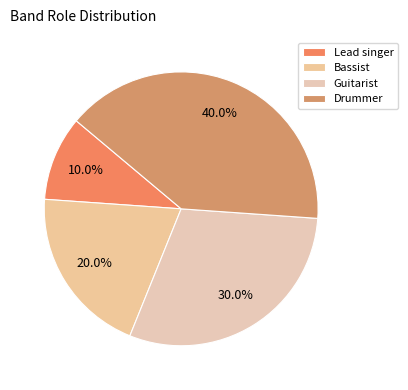

Does Guitarist account for over 50% of the chart?

No